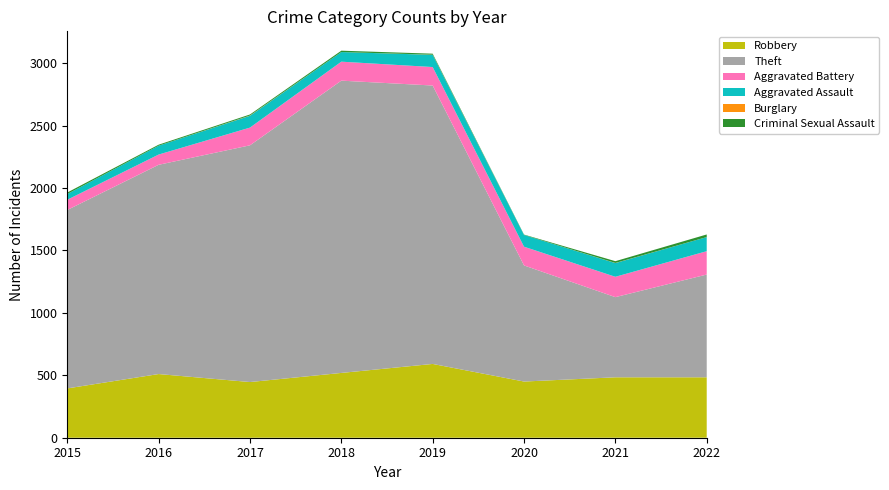

Reading left to right, what are all the values shown in this chart?

Robbery: 2015=395	2016=510	2017=446	2018=519	2019=591	2020=450	2021=484	2022=484
Theft: 2015=1429	2016=1676	2017=1896	2018=2341	2019=2230	2020=930	2021=642	2022=823
Aggravated Battery: 2015=82	2016=82	2017=142	2018=152	2019=148	2020=150	2021=163	2022=187
Aggravated Assault: 2015=46	2016=71	2017=95	2018=77	2019=98	2020=94	2021=110	2022=113
Burglary: 2015=0	2016=0	2017=2	2018=0	2019=1	2020=0	2021=1	2022=0
Criminal Sexual Assault: 2015=12	2016=8	2017=8	2018=11	2019=8	2020=3	2021=14	2022=21